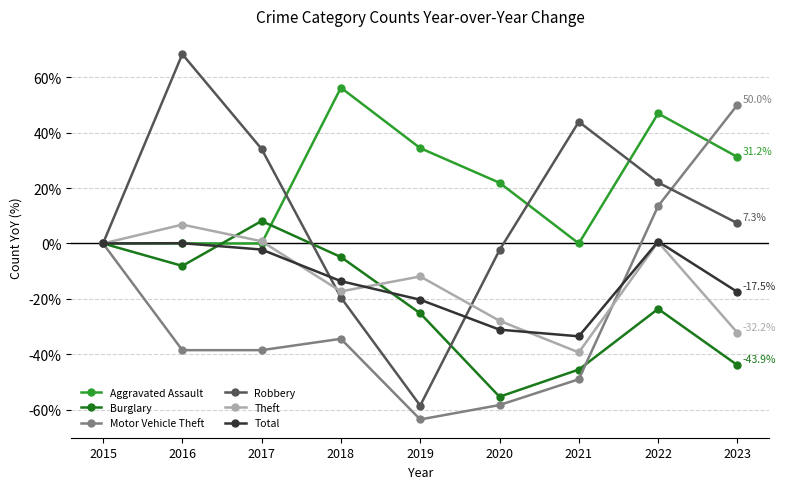

The Robbery series shows -2.4 at 2020. True or false?

True